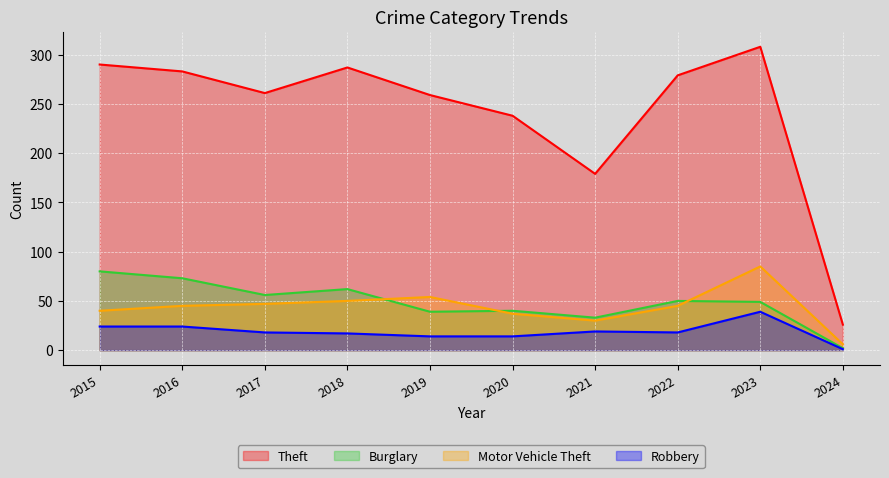

Between 2016 and 2018, which series saw the biggest shift?

Burglary